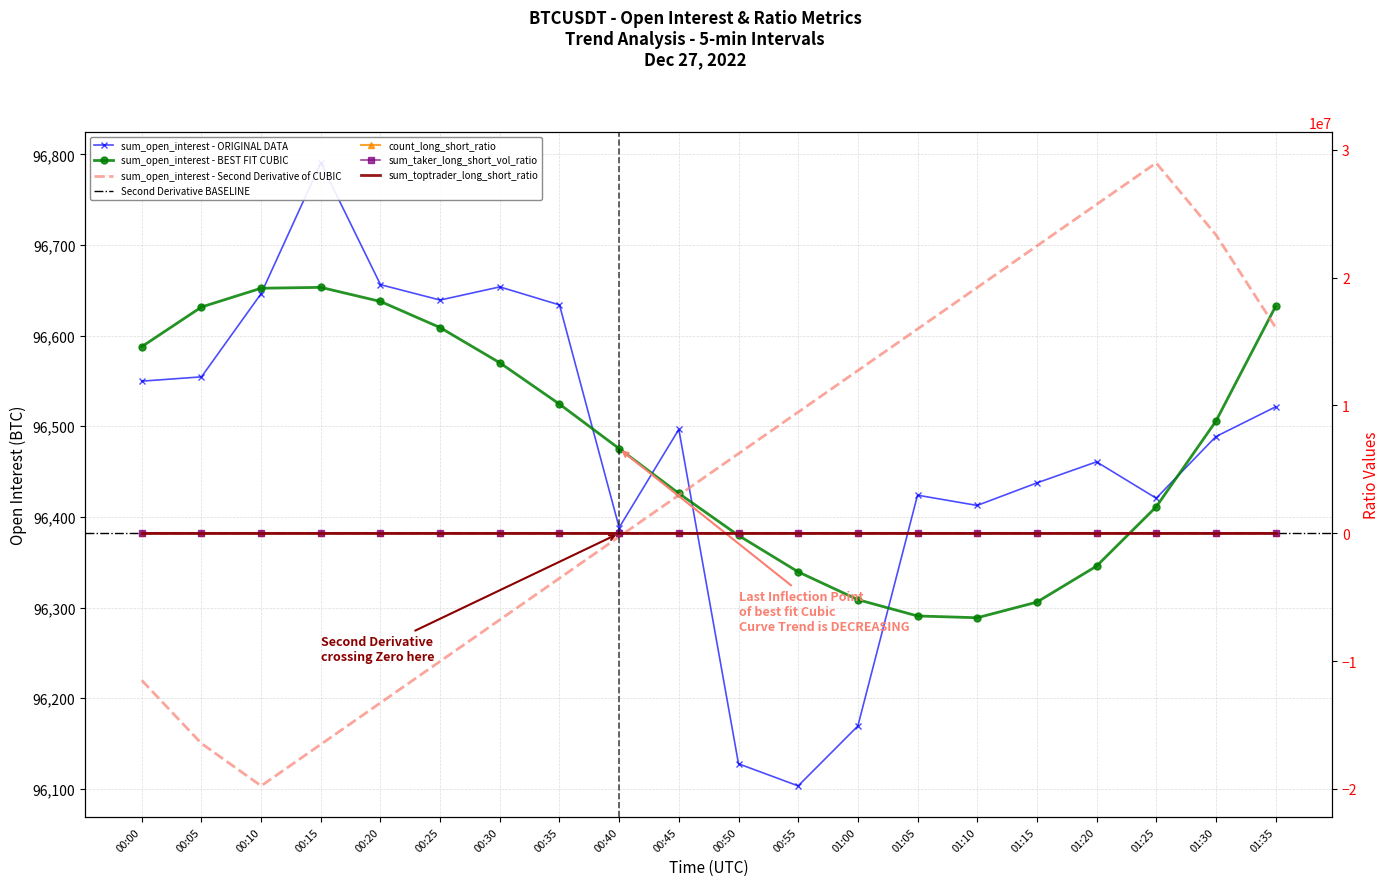

Read the count_long_short_ratio value at 00:55.

1.7